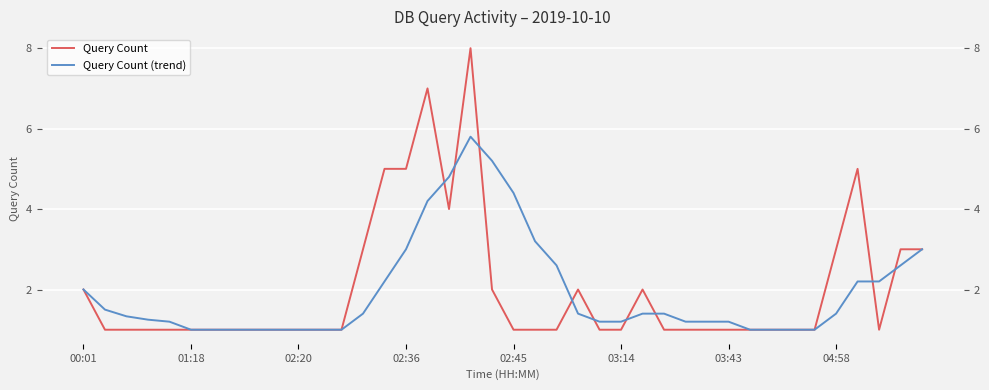

How many interior local peaks does the Query Count (trend) series have?

1